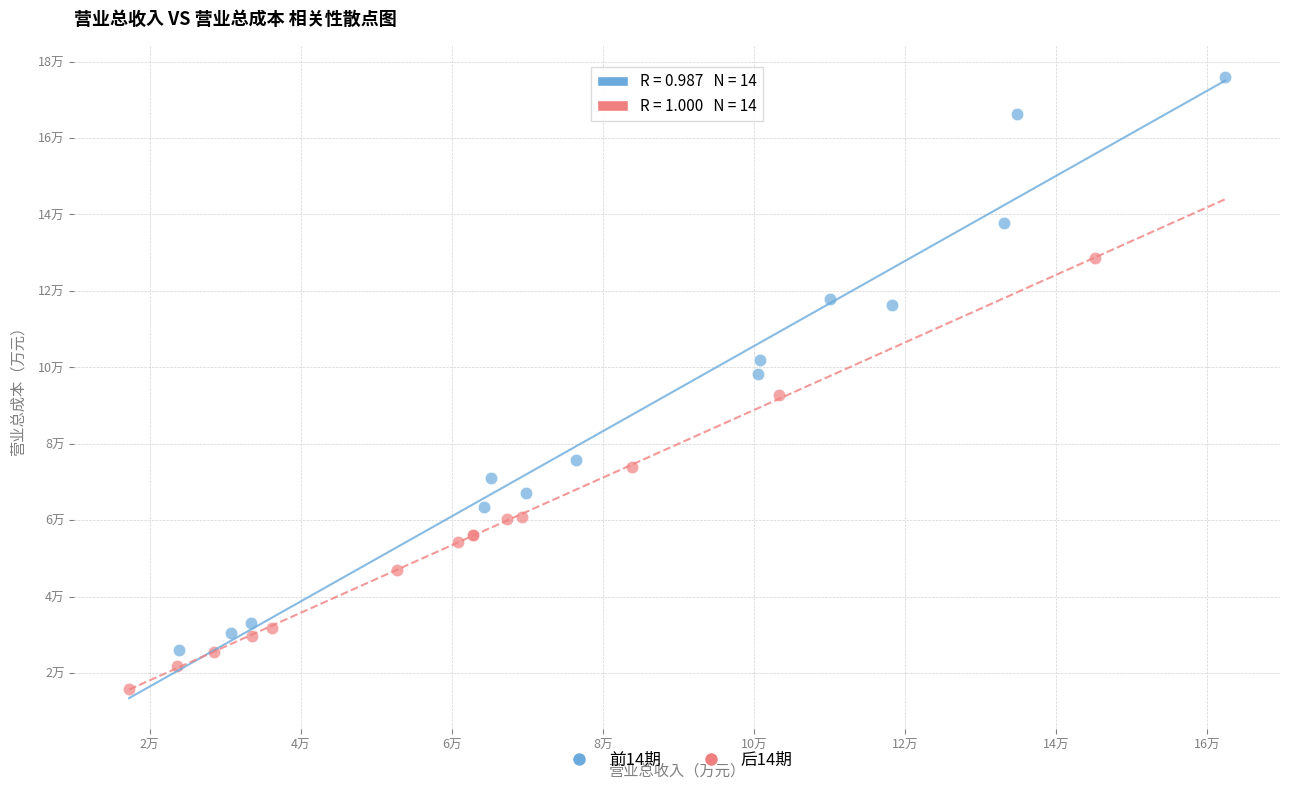

What are all the series names shown in the legend?

前14期, 后14期